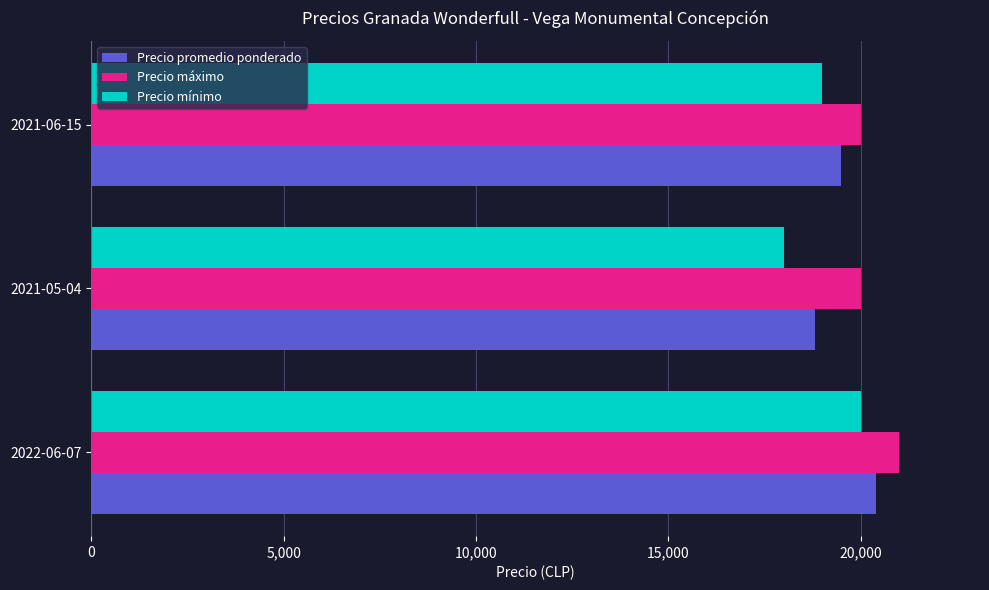

The value of Precio máximo at 2021-06-15 is 20000. True or false?

True